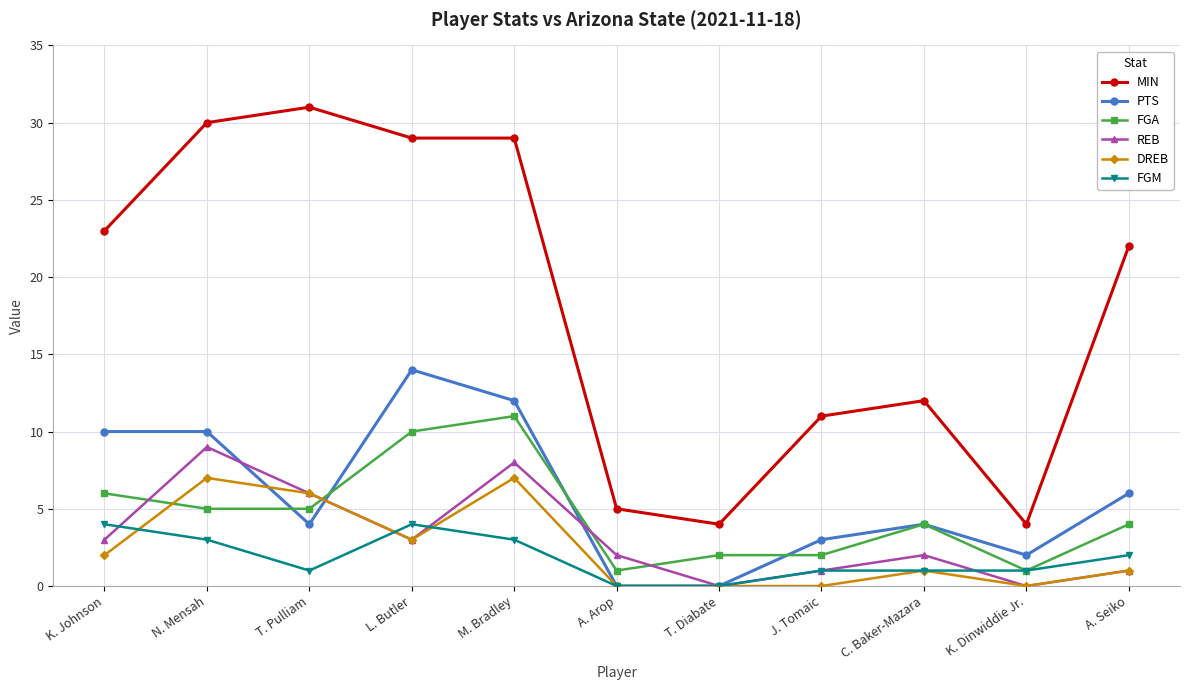

Reading left to right, list all the values displayed in this chart.

MIN: 23	30	31	29	29	5	4	11	12	4	22
PTS: 10	10	4	14	12	0	0	3	4	2	6
FGA: 6	5	5	10	11	1	2	2	4	1	4
REB: 3	9	6	3	8	2	0	1	2	0	1
DREB: 2	7	6	3	7	0	0	0	1	0	1
FGM: 4	3	1	4	3	0	0	1	1	1	2